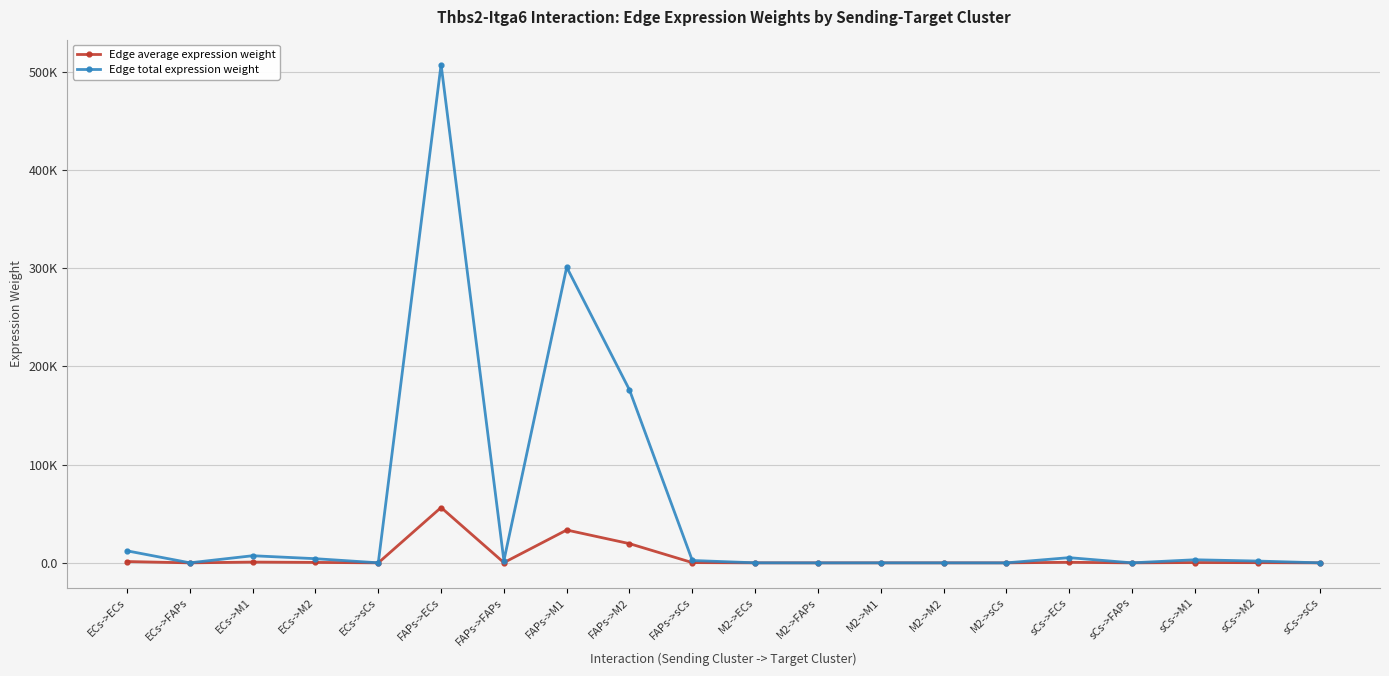

What are all the series names shown in the legend?

Edge average expression weight, Edge total expression weight